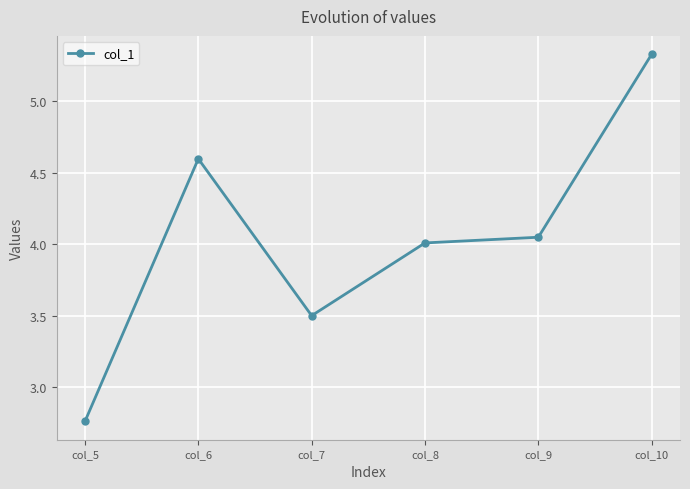

Which category has the highest value across all series?

col_10